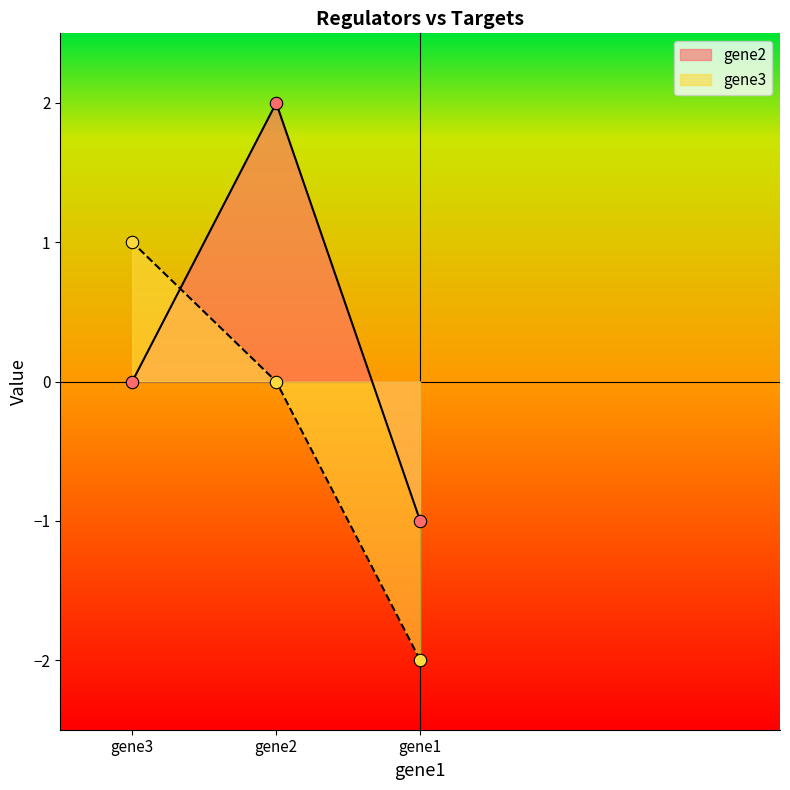

Is the value of gene3 at gene2 greater than the value of gene2 at gene3?

No